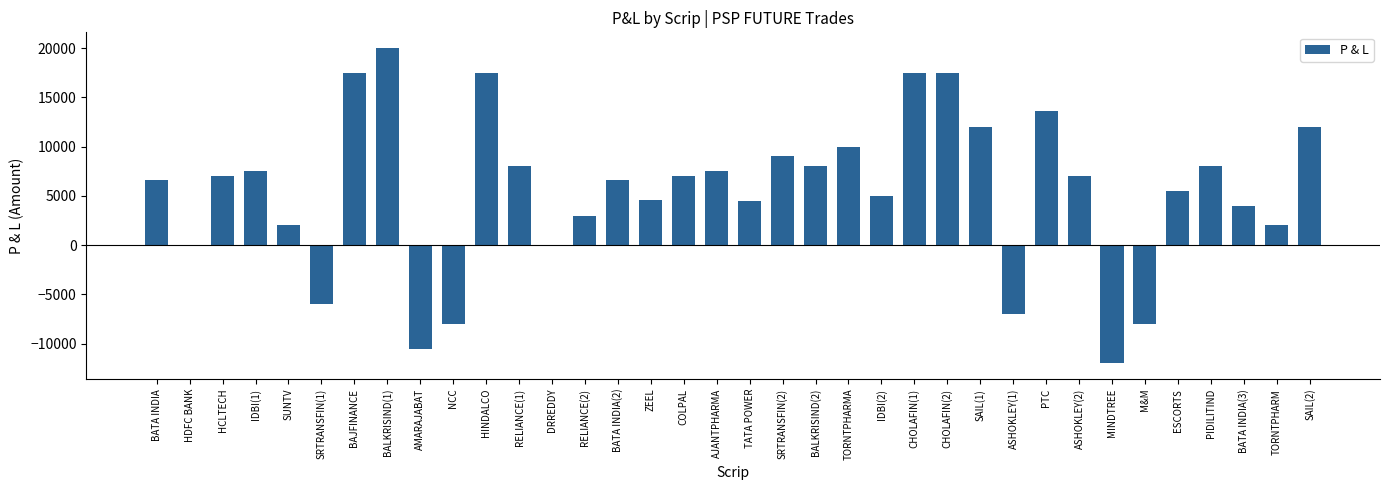

What is the sum of all values?

198850